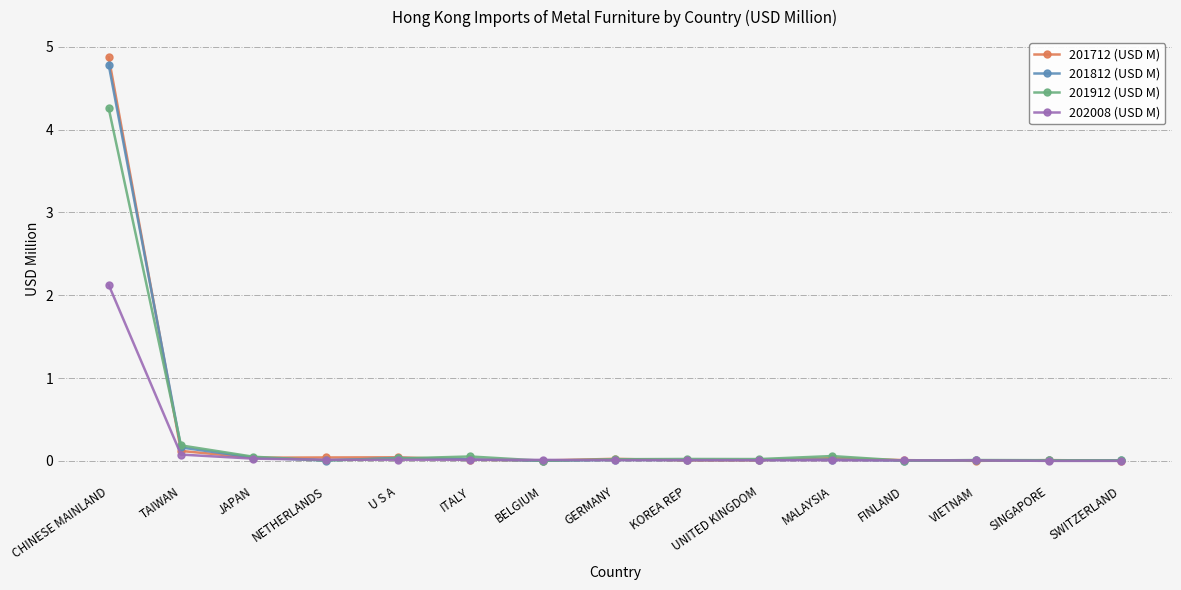

True or false: 201712 (USD M) has more than 2 points higher than both neighbors.

True